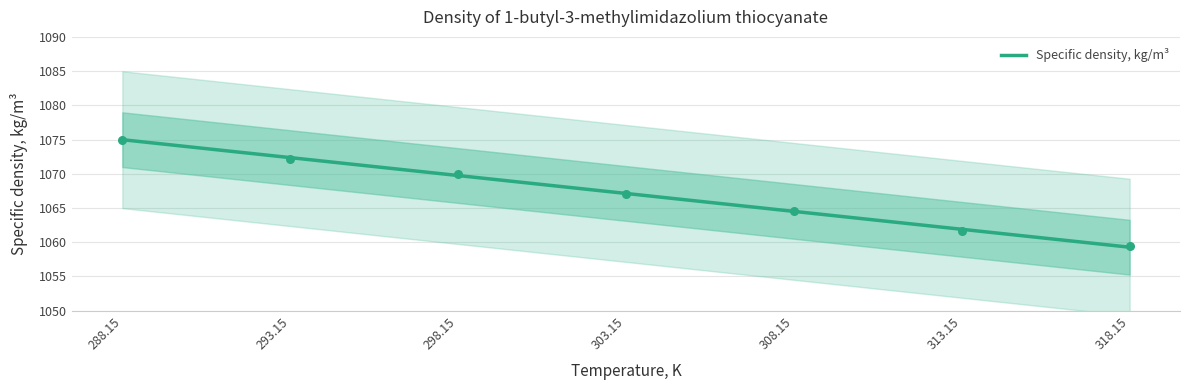

What is the ratio of the value at 308.15 to the value at 288.15?

1.0